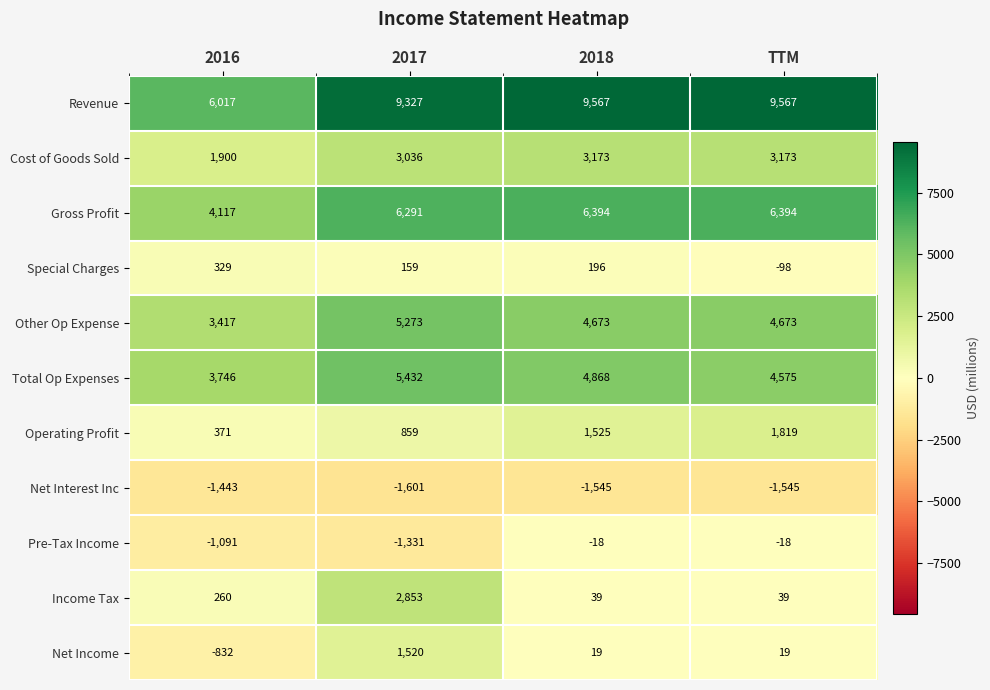

What is the approximate value of Other Op Expense at TTM, to the nearest 50?

4650